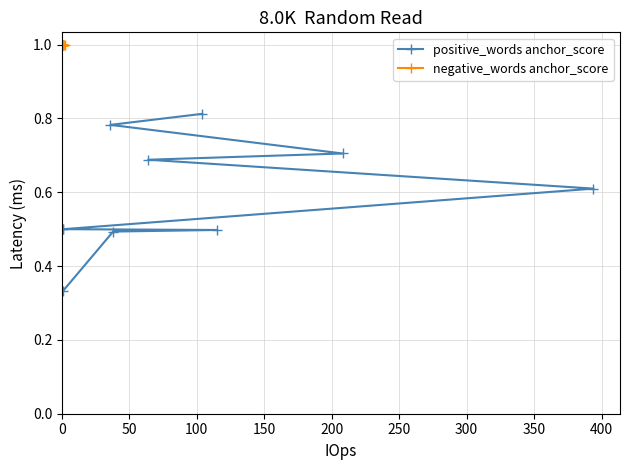

Which series has the widest spread of values?

positive_words anchor_score